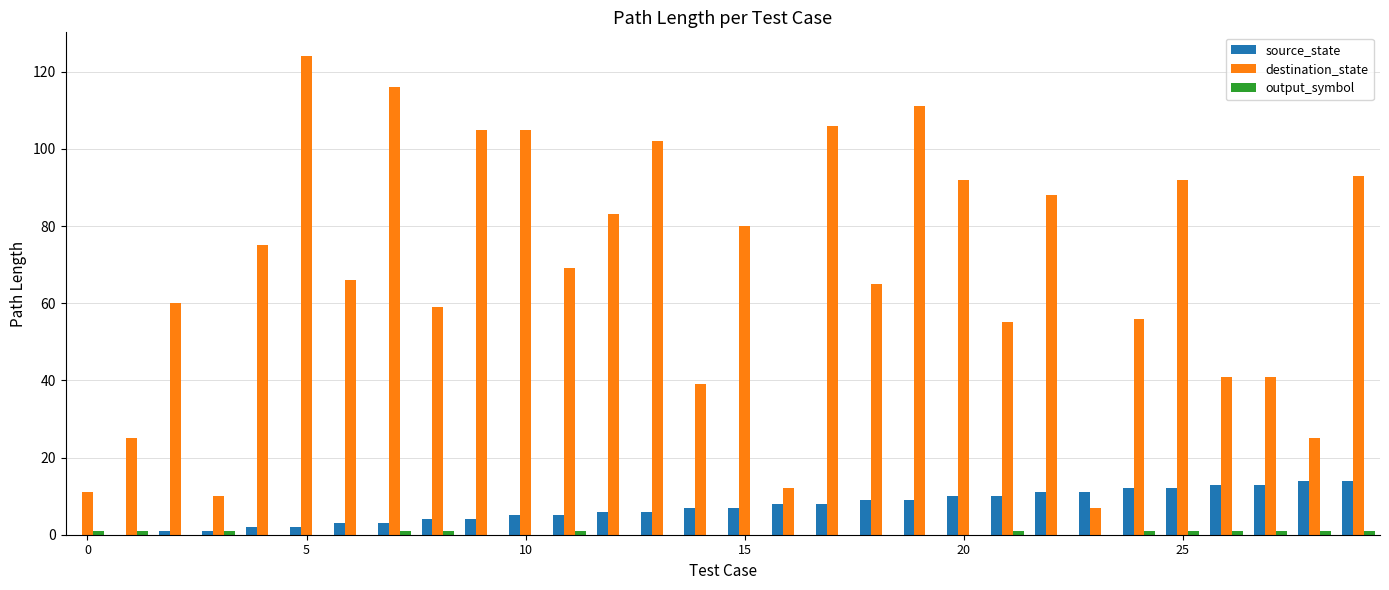

Which series has the largest total across all categories?

destination_state